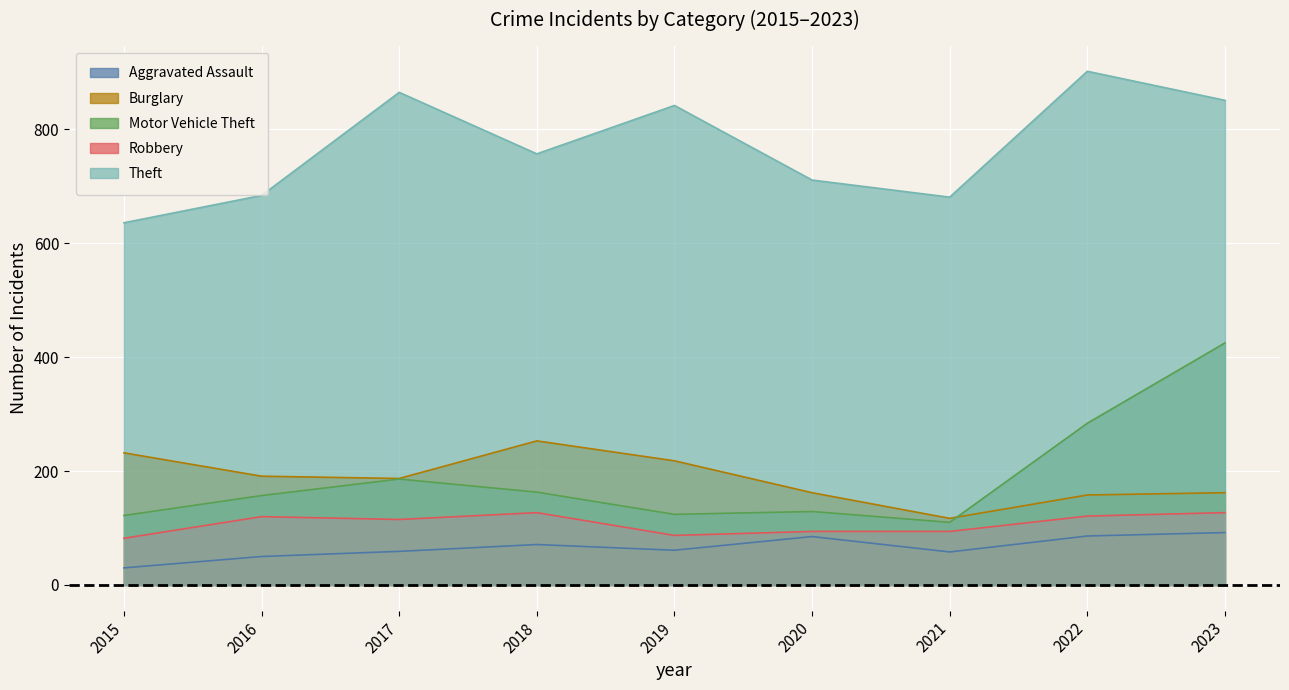

How many data points in Robbery are above 115?

4